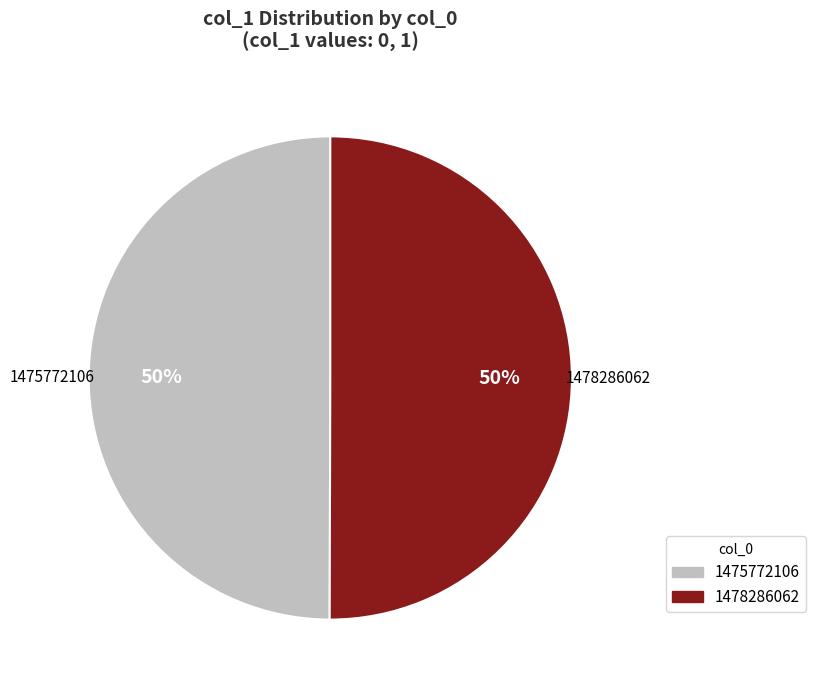

How many slices are in this pie chart?

2